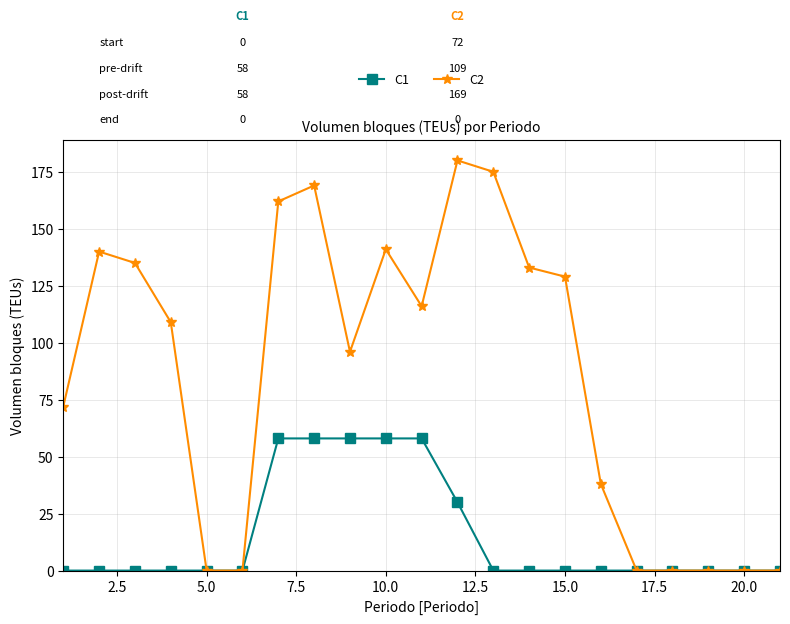

What is the maximum value for C2?

180